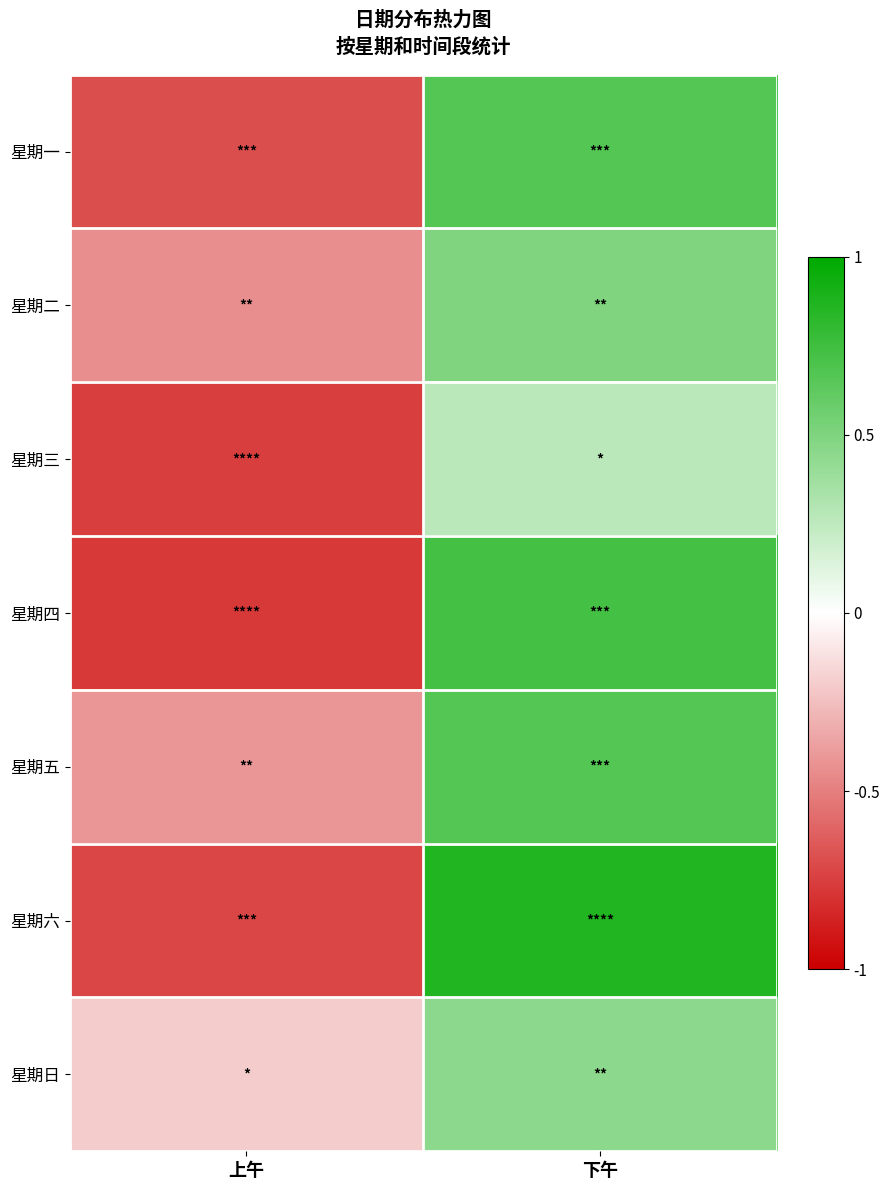

What is the smallest value displayed?

-0.8